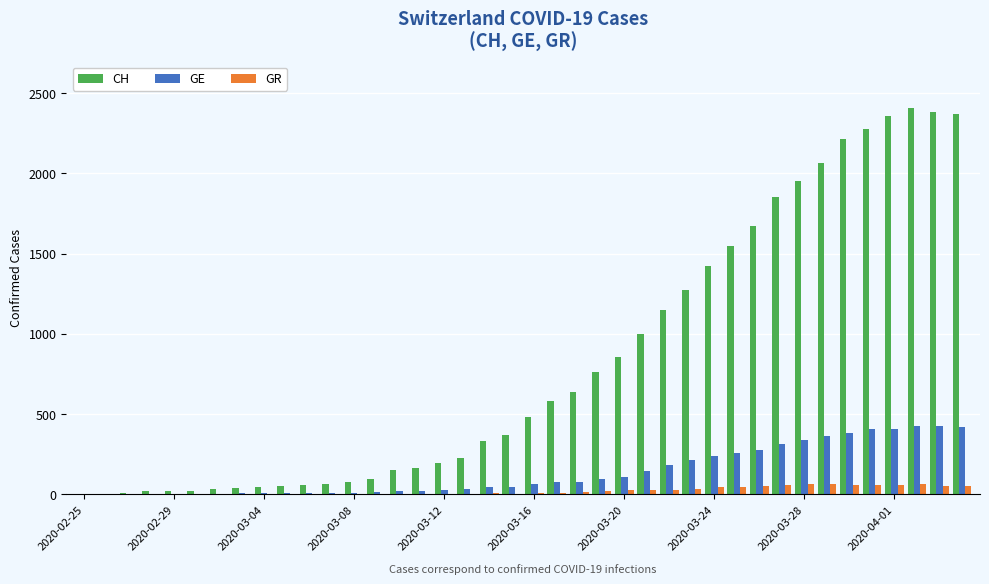

What are all the series names shown in the legend?

CH, GE, GR